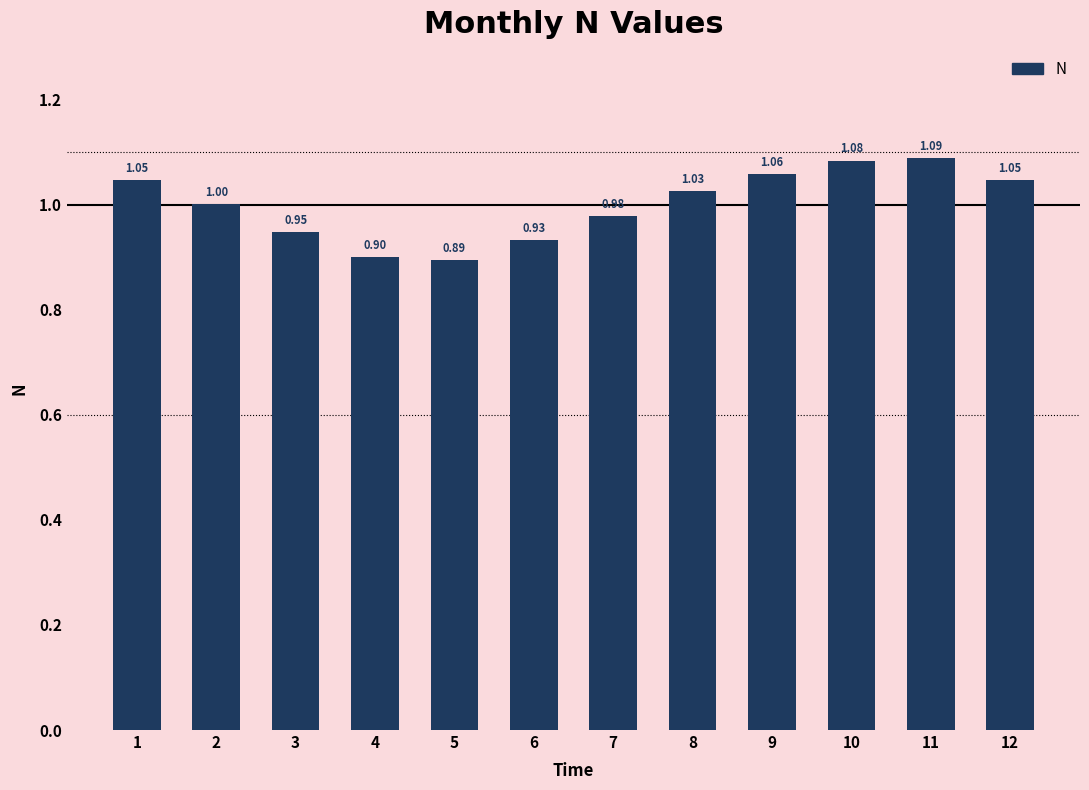

What is the sum of all values?

12.0